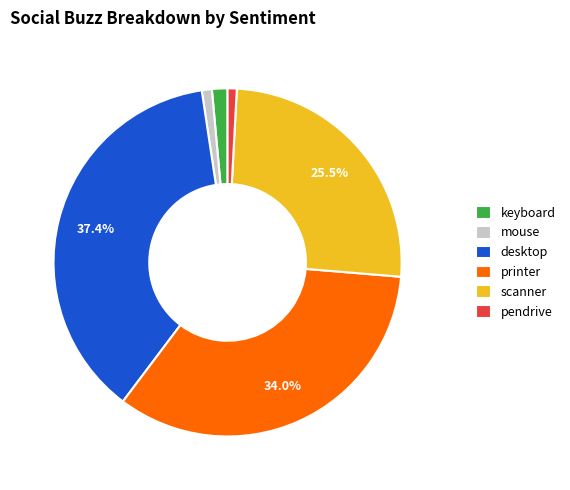

What percentage is the mouse slice, to the nearest percent?

1%